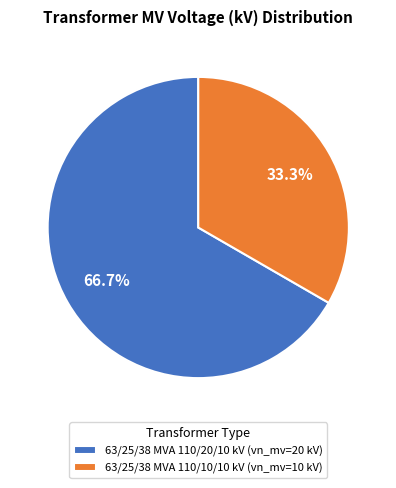

Which slice represents more than half of the pie?

63/25/38 MVA 110/20/10 kV